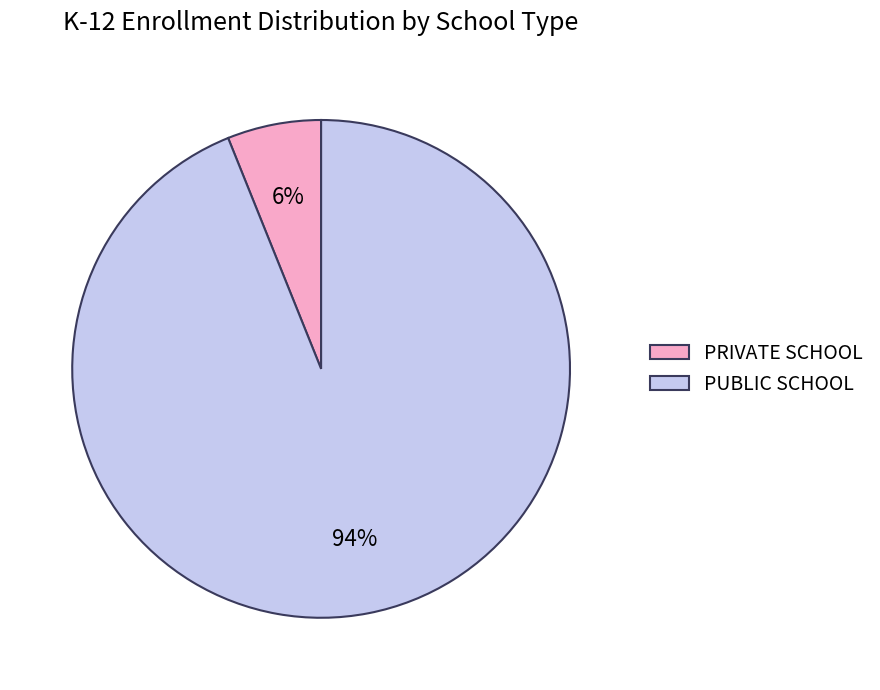

Which category has the biggest portion of the pie?

PUBLIC SCHOOL